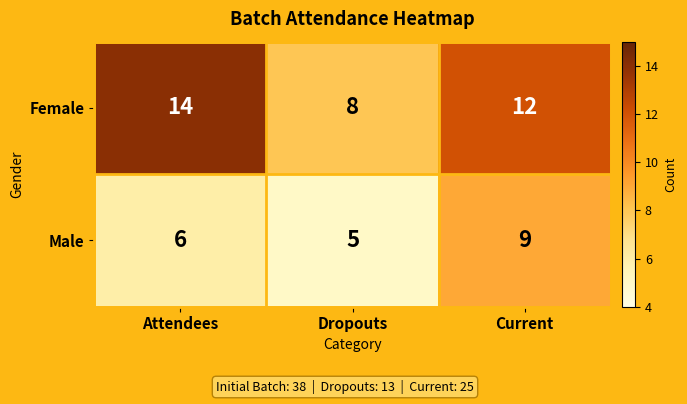

Reading right to left, transcribe all the data shown in this chart.

Female: 12	8	14
Male: 9	5	6